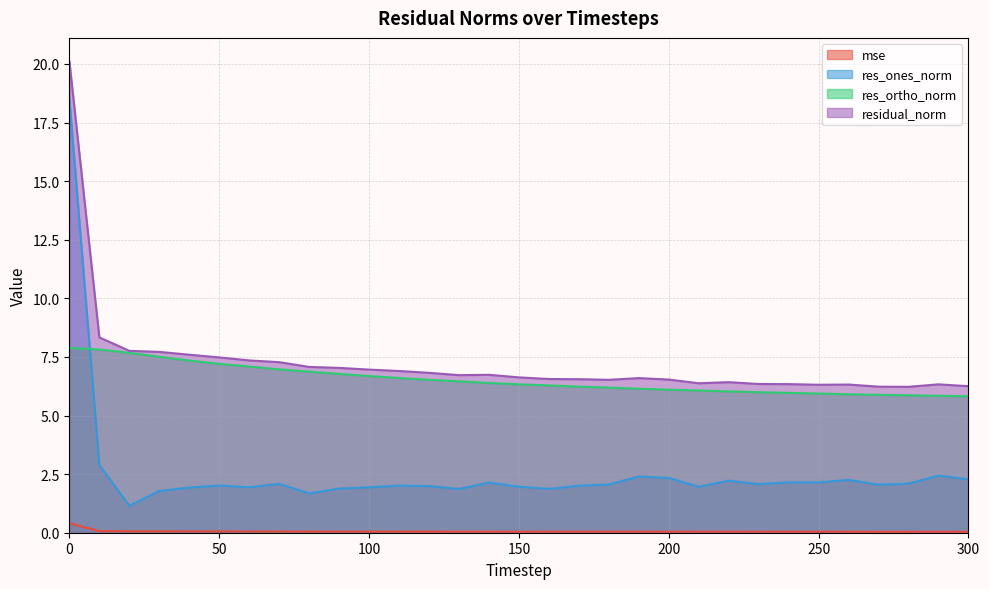

What is the highest value of the res_ones_norm series?

18.5